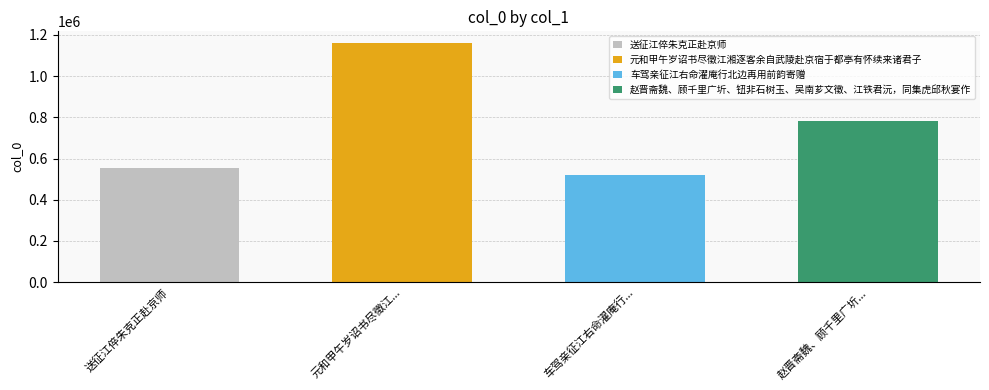

What is the smallest value displayed?

522153